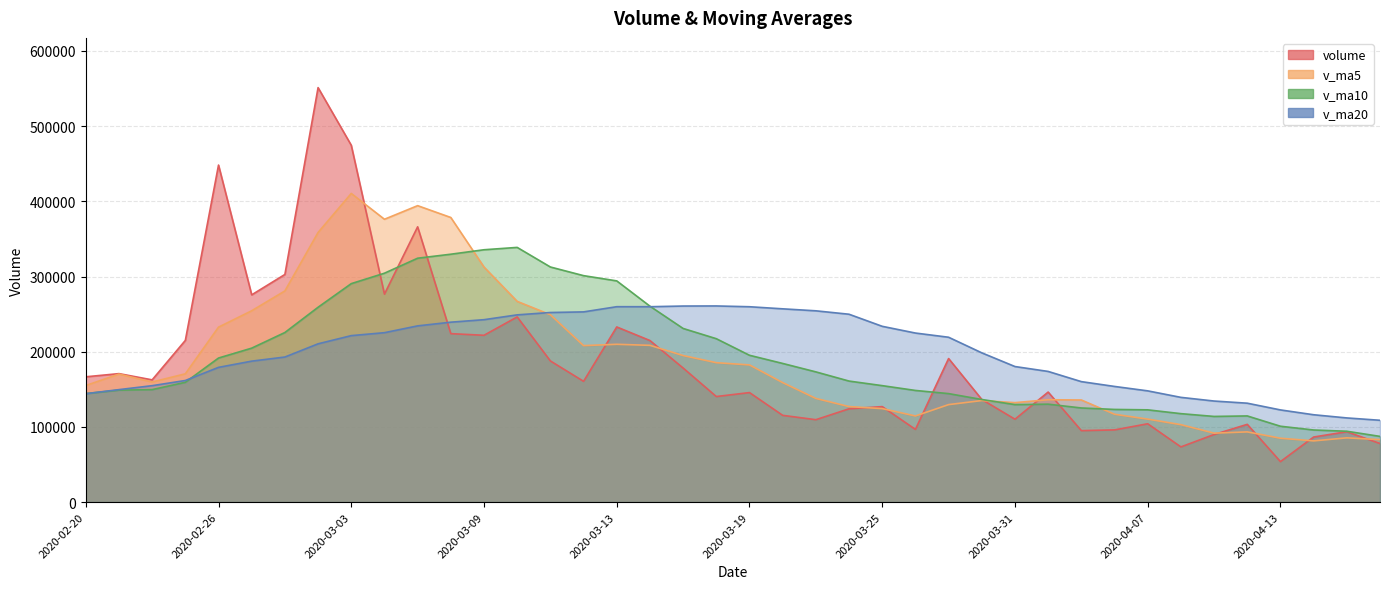

Rank the series at 2020-03-18 from highest to lowest value.

v_ma20, v_ma10, v_ma5, volume